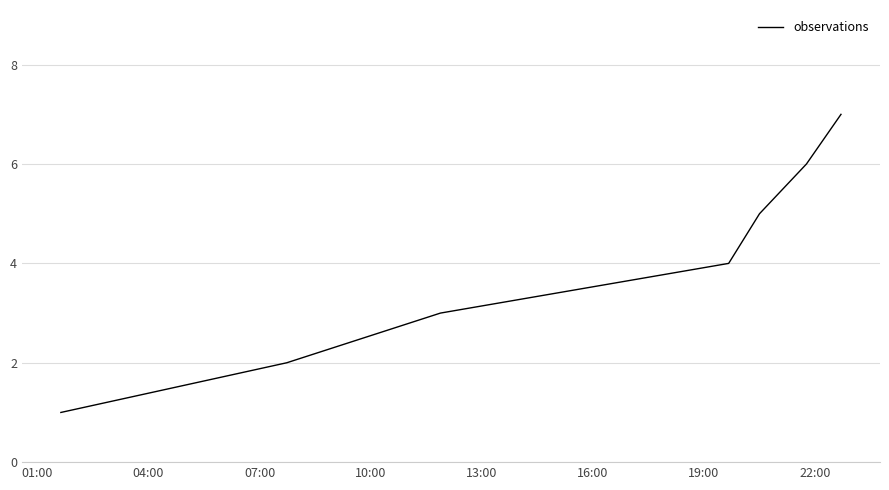

Does the chart have visible grid lines?

Yes